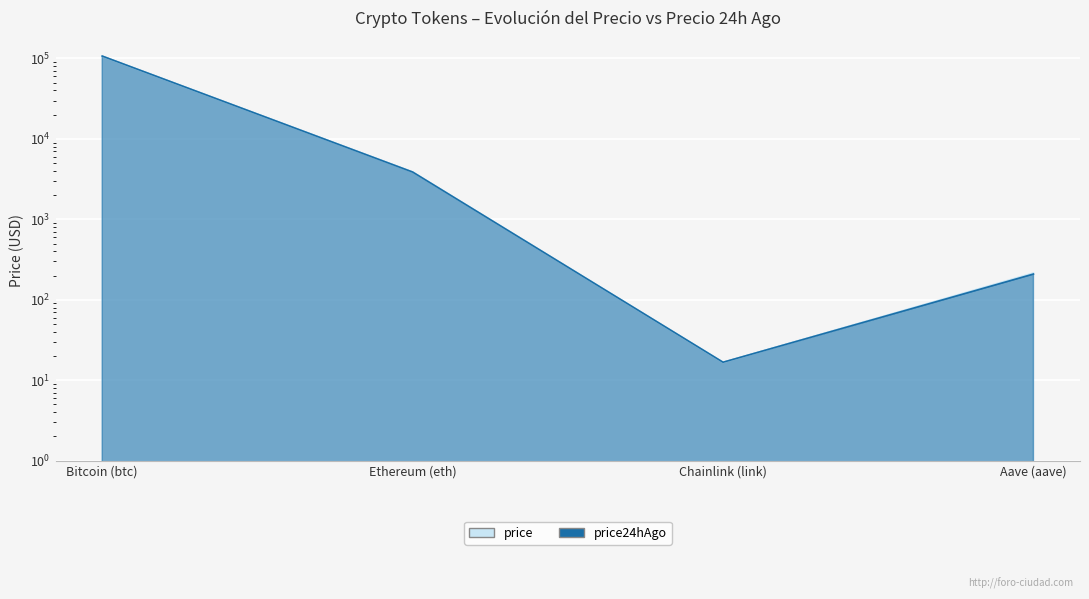

What position from the right is Chainlink (link)?

2